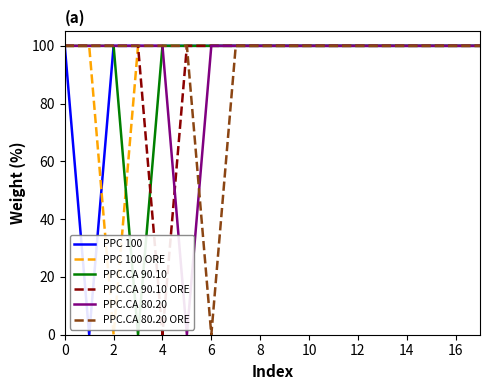

Count the number of data series in this chart.

6